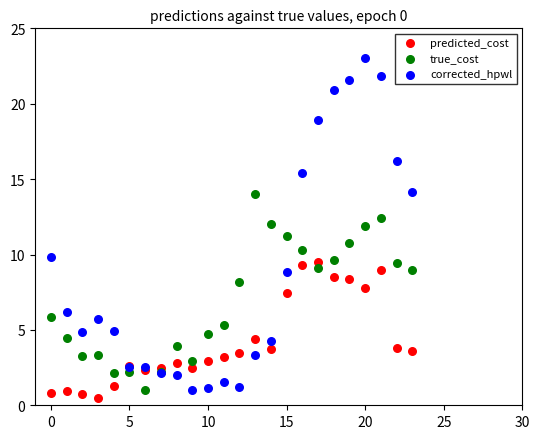

What are all the series names shown in the legend?

predicted_cost, true_cost, corrected_hpwl